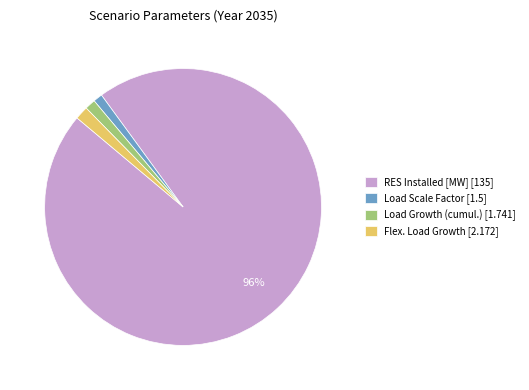

Combined, do Load Scale Factor [1.5] and Load Growth (cumul.) [1.741] account for over 50%?

No